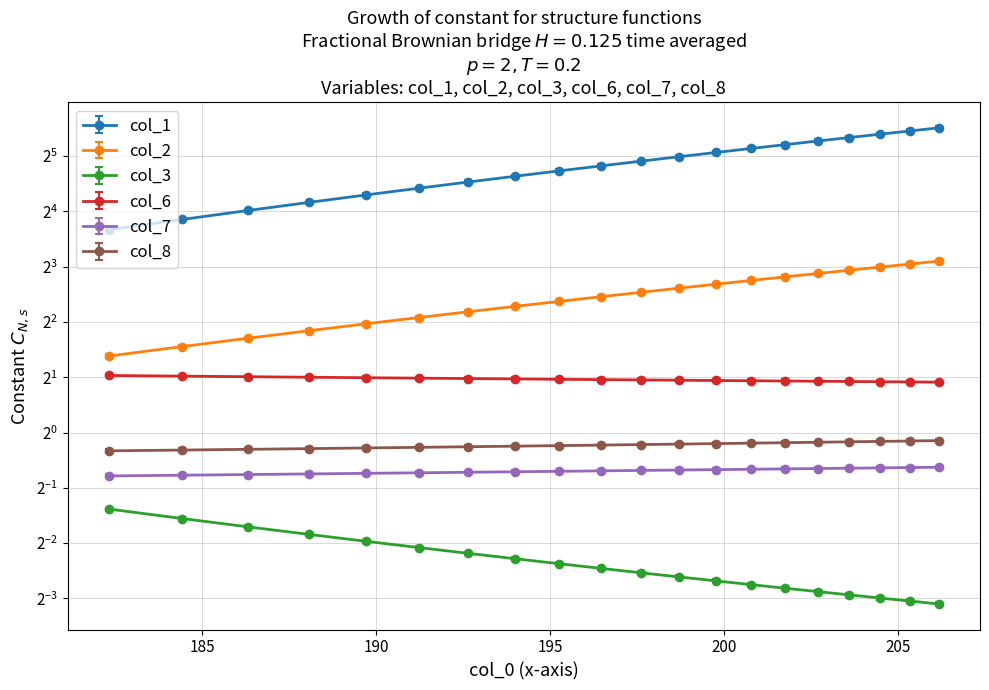

What is the approximate value of col_3 at 190?

0.3